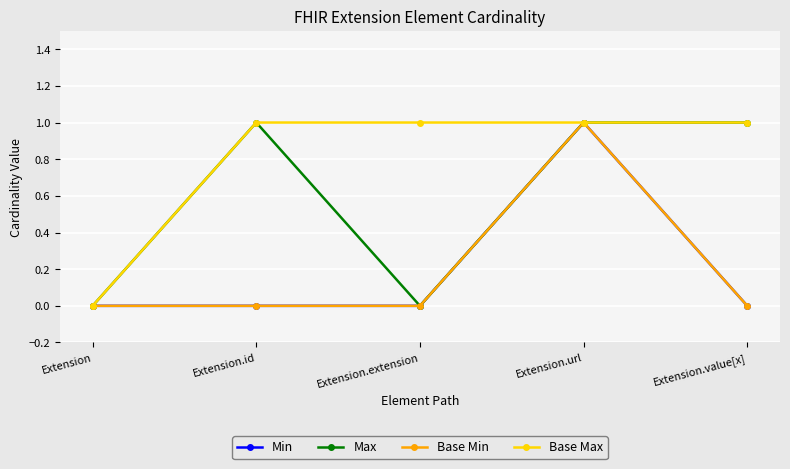

True or false: Base Max and Max intersect in this chart.

False